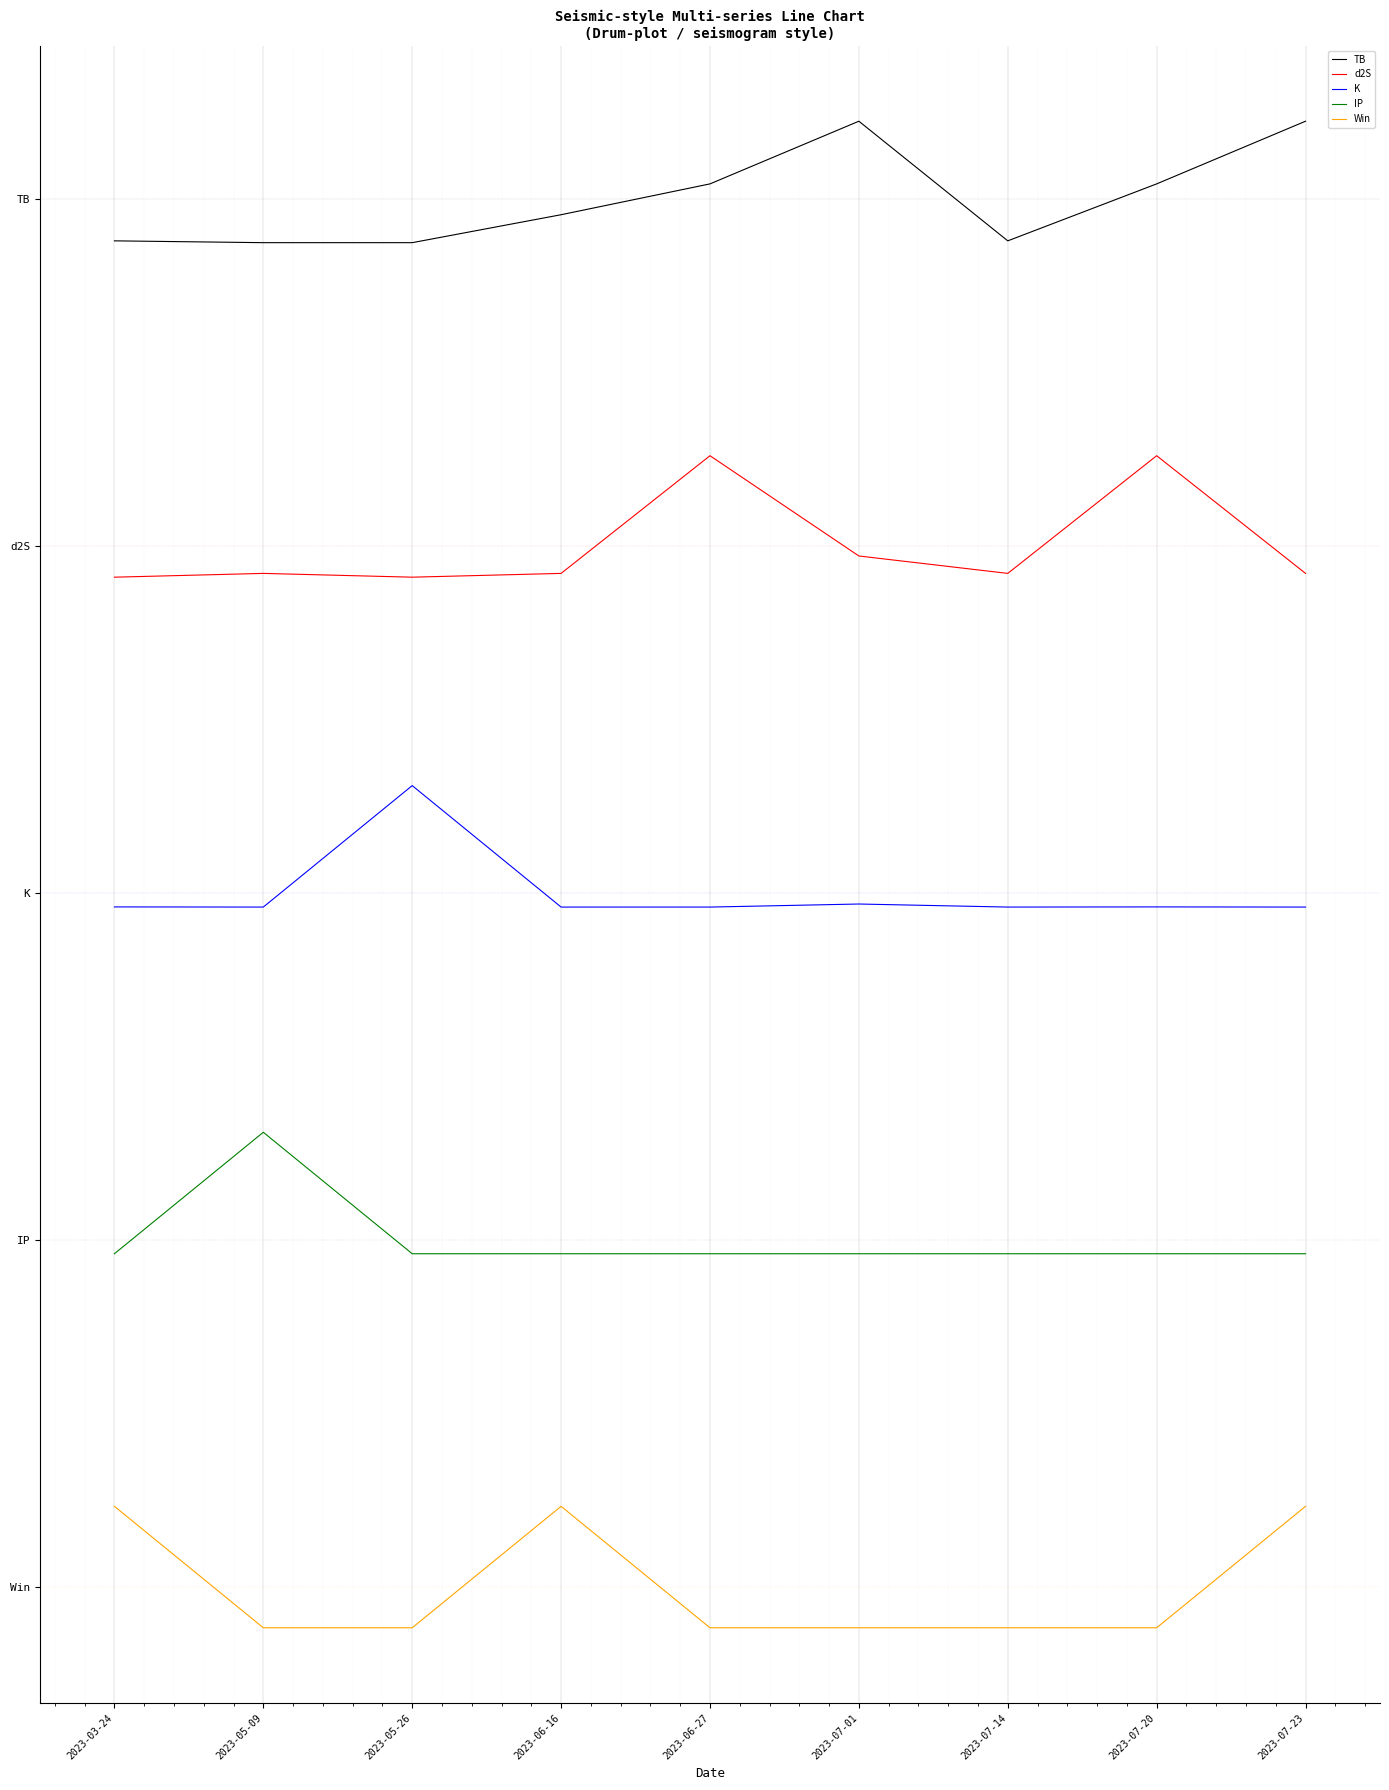

Is the value of Win at 2023-06-16 greater than the value of d2S at 2023-07-20?

No